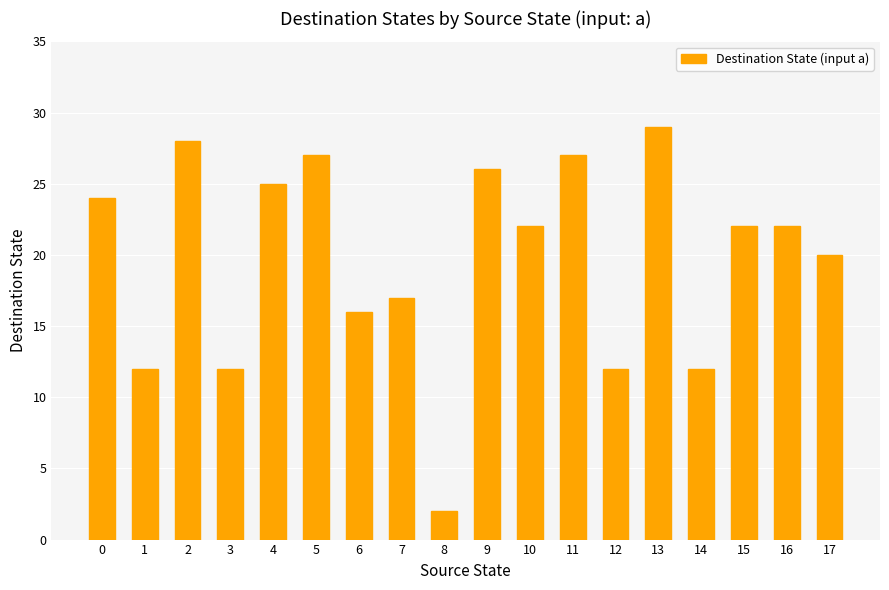

How many bars are there in total?

18